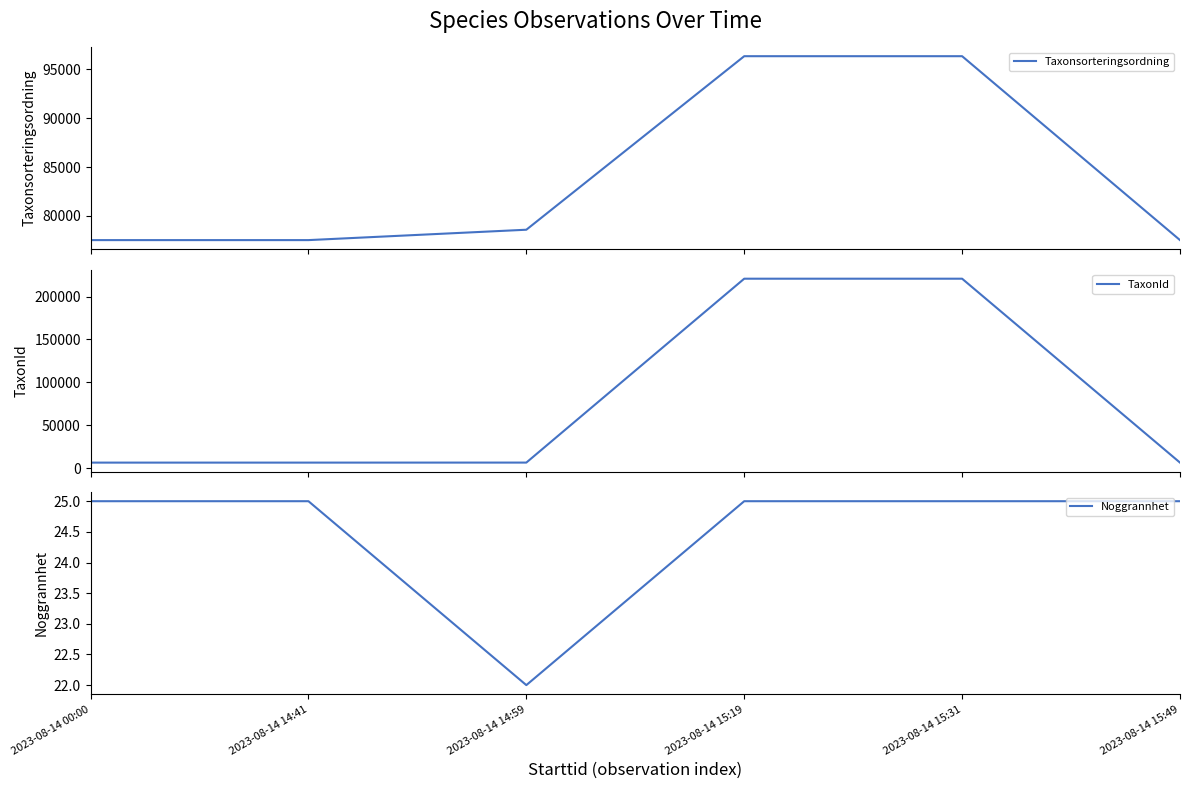

The TaxonId series shows 1445 at 2023-08-14 15:49. True or false?

False